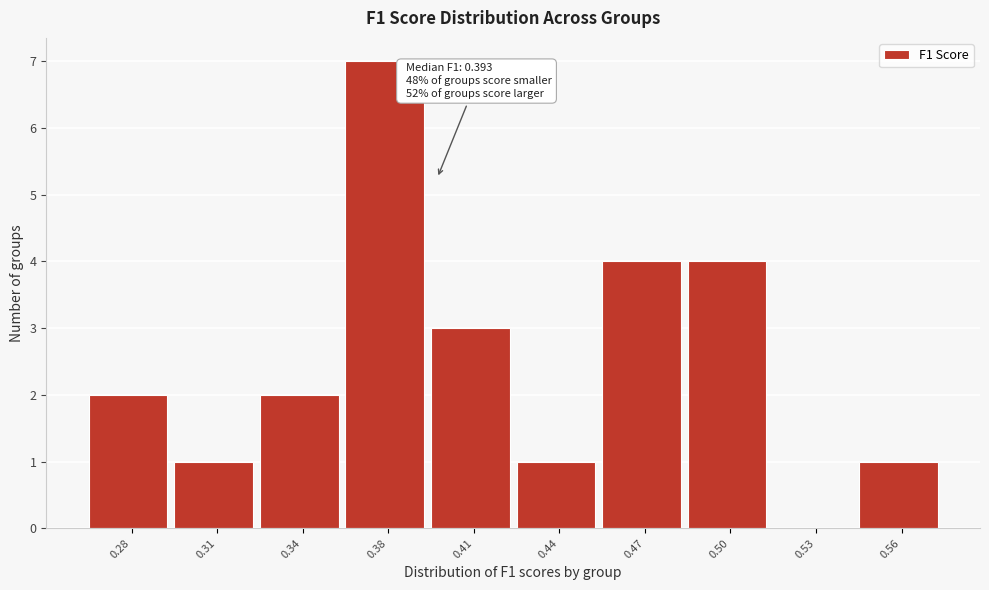

Reading left to right, what are all the values shown in this chart?

0.28=2	0.31=1	0.34=2	0.38=7	0.41=3	0.44=1	0.47=4	0.50=4	0.53=0	0.56=1